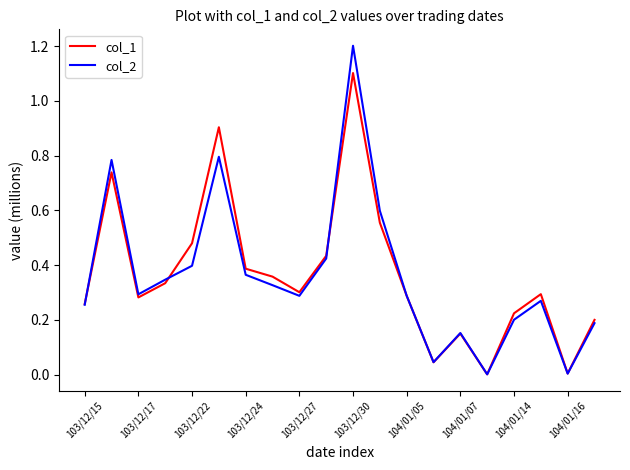

What is the sum of all col_1 values?

7.3